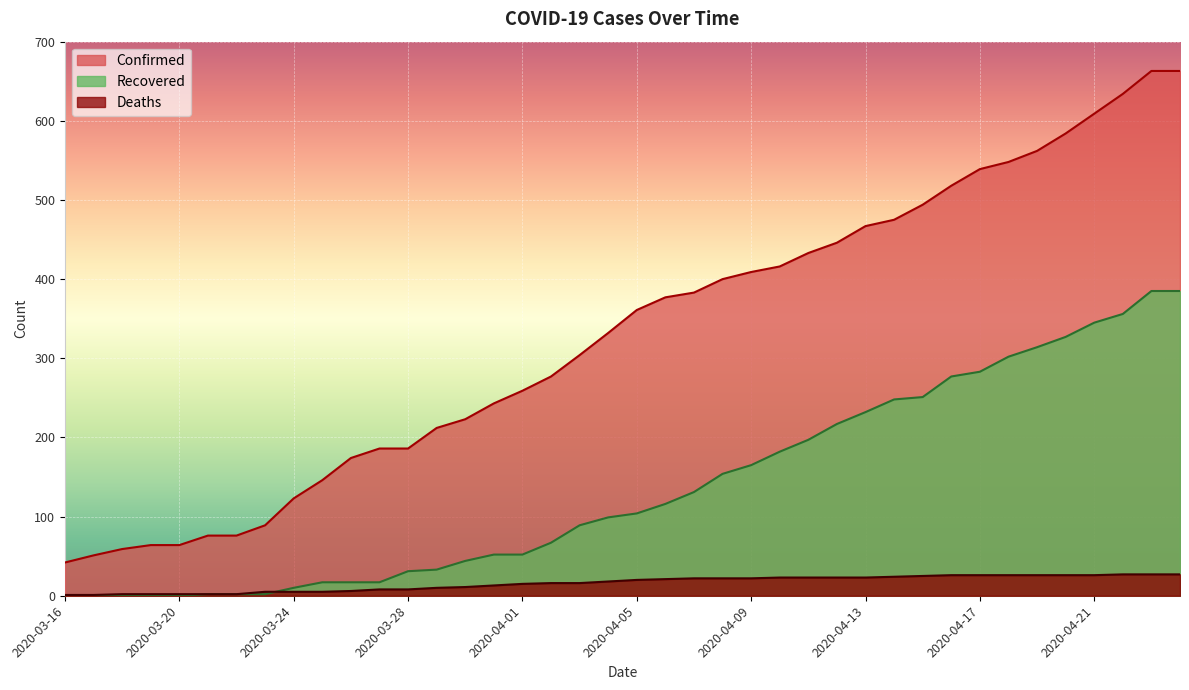

What is the difference between the maximum and minimum values in the Recovered series?

385